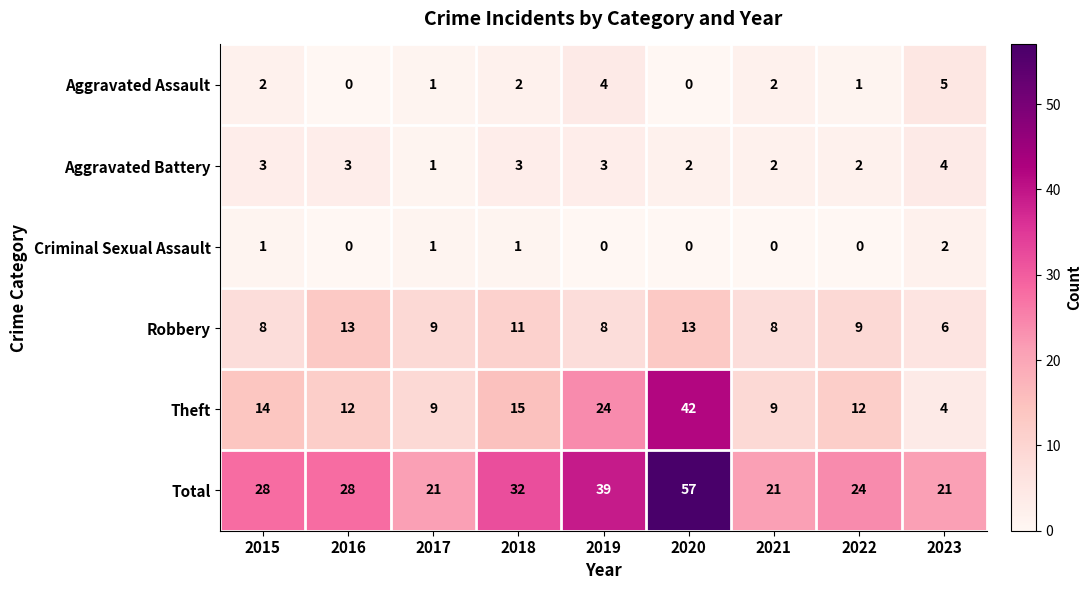

The value of Total at 2018 is 32. True or false?

True